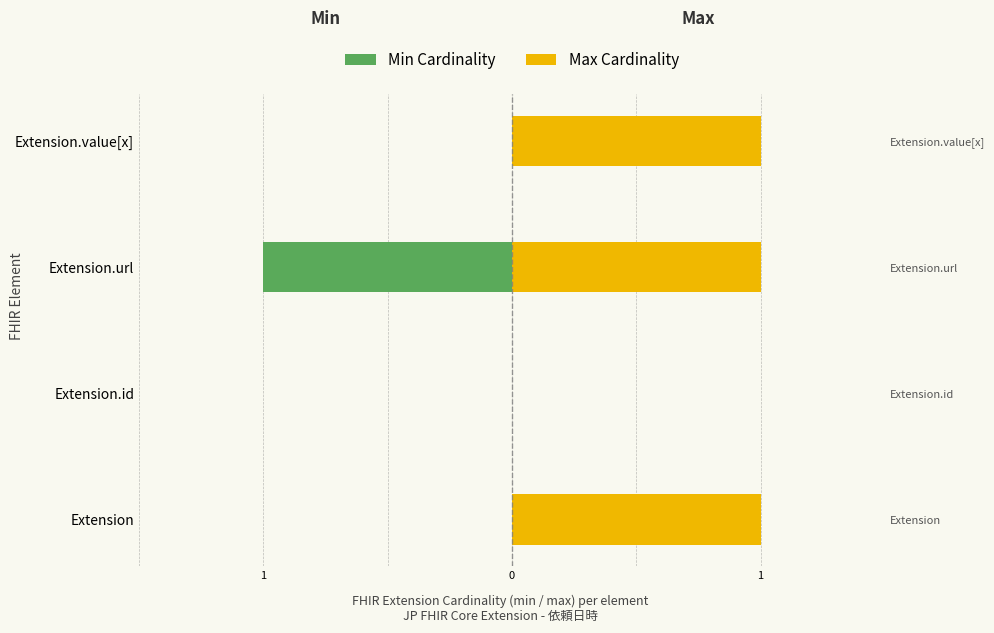

True or false: Max Cardinality has a value of 0 at Extension.url.

False